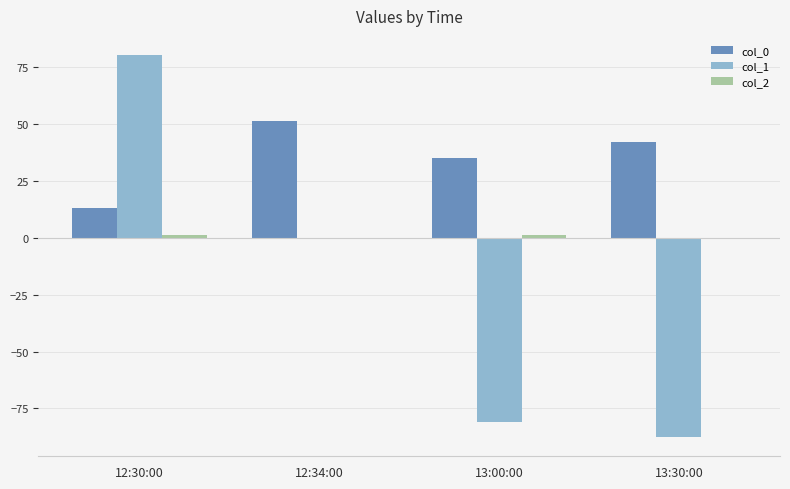

At which category is the sum across all series the highest?

12:30:00